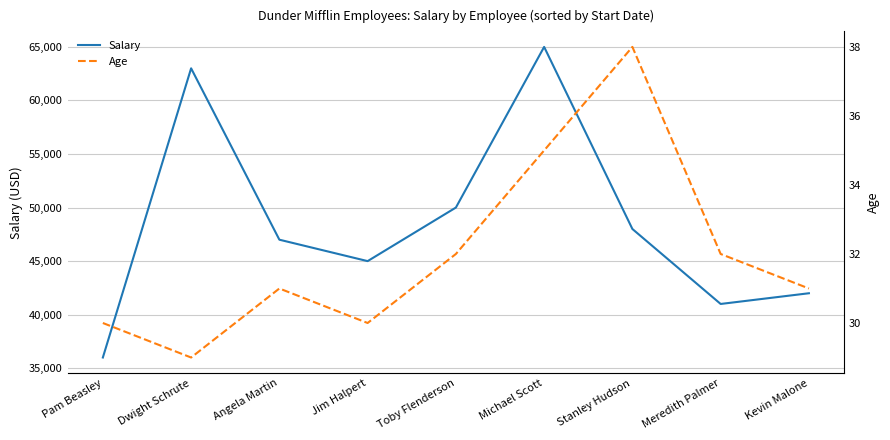

What is the minimum value for Salary?

36000